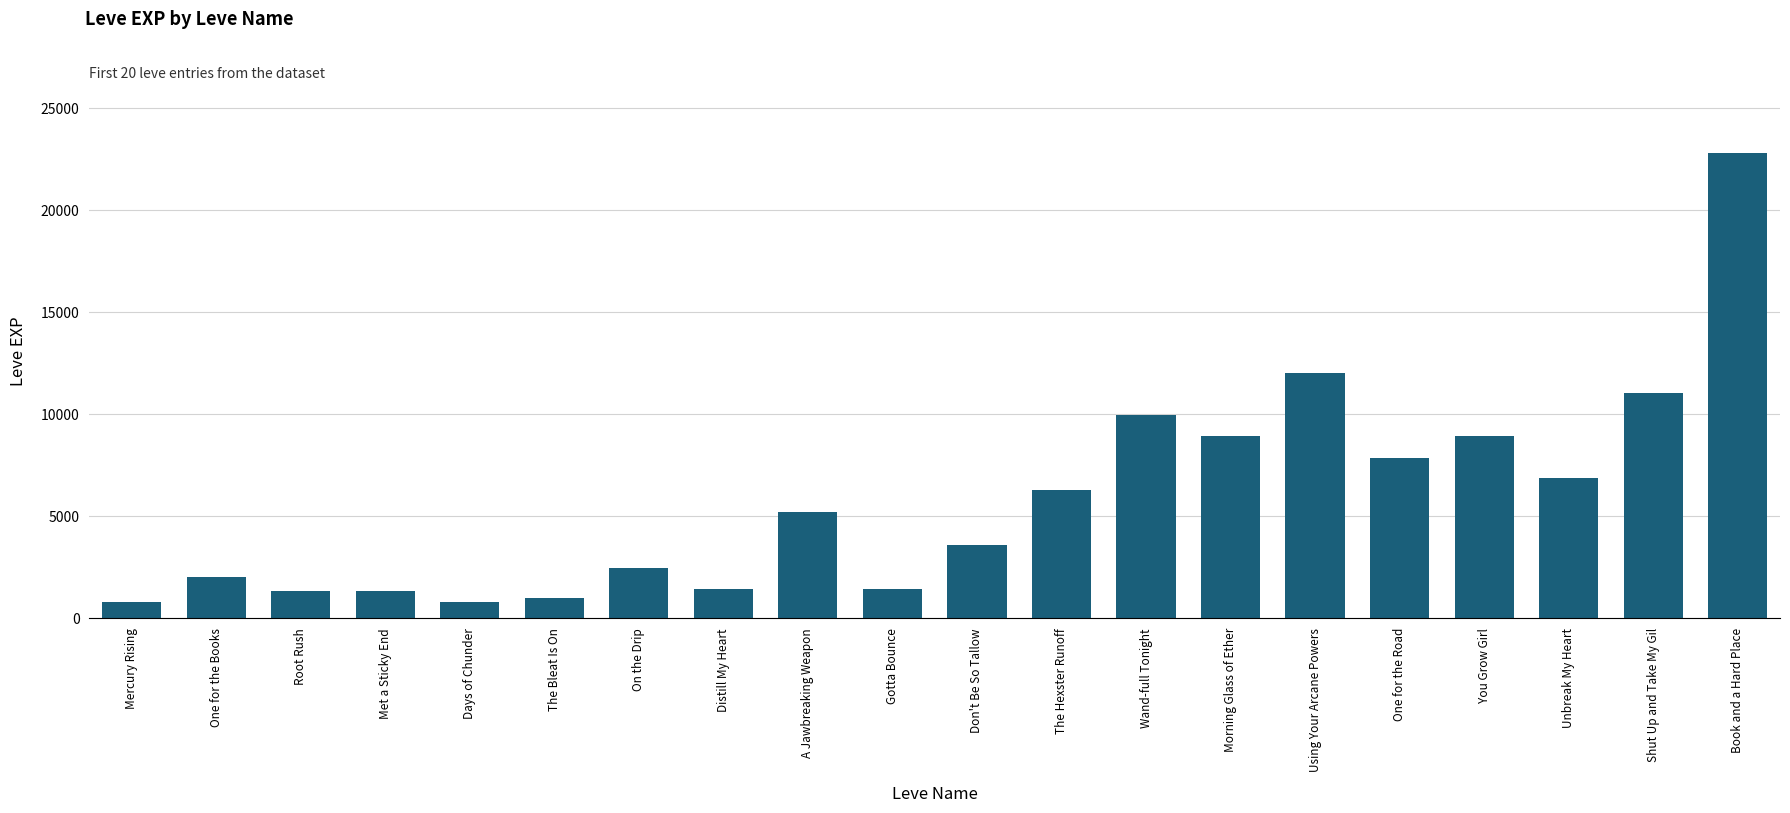

What position from the left is On the Drip?

7